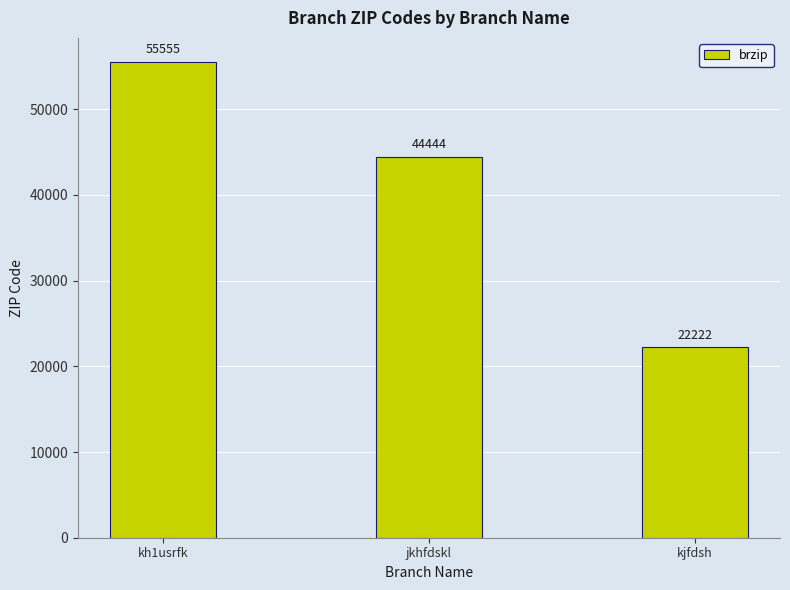

What is the change in value from kh1usrfk to jkhfdskl?

-11111